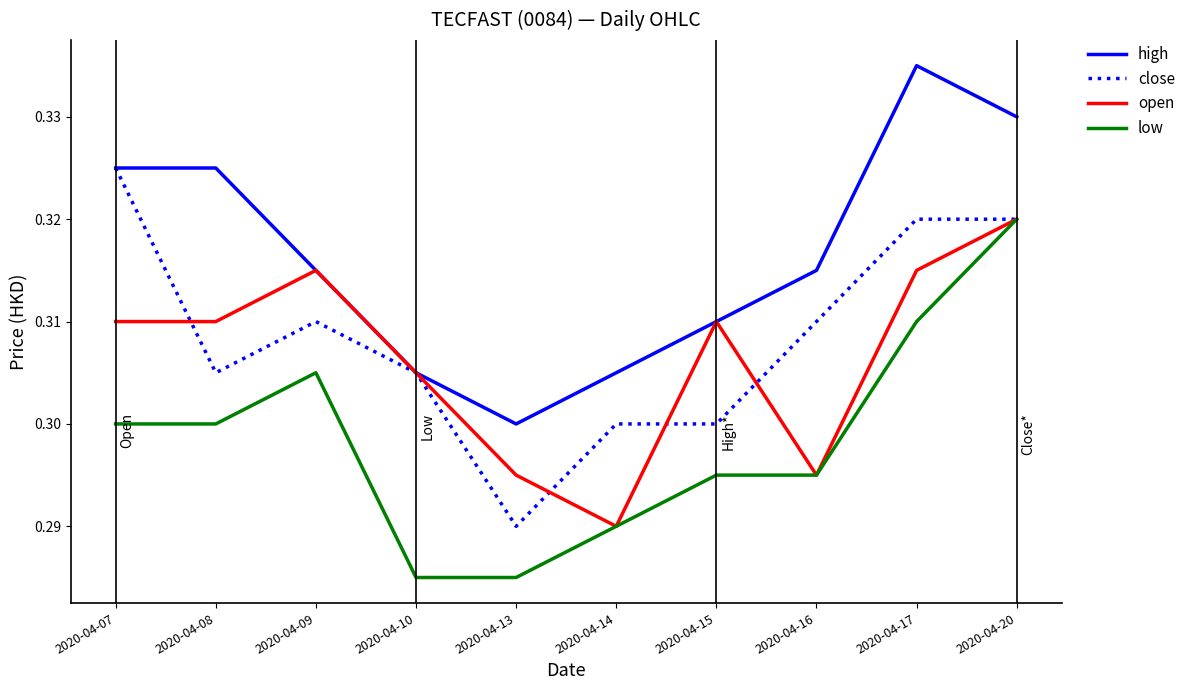

The value of high at 2020-04-09 is 0.1. True or false?

False